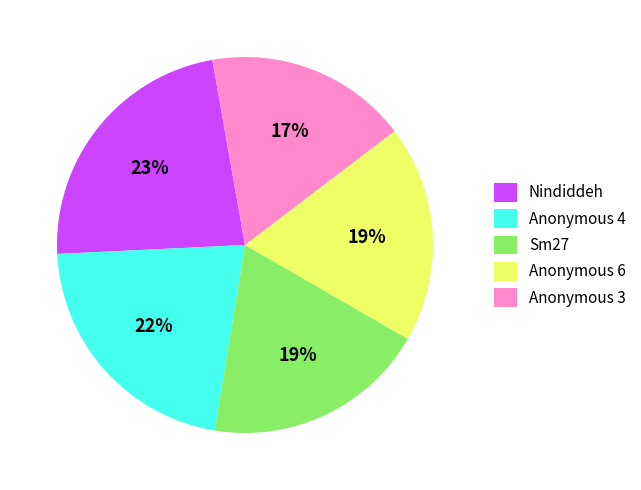

Is it true that Sm27 is 34% of the pie?

False